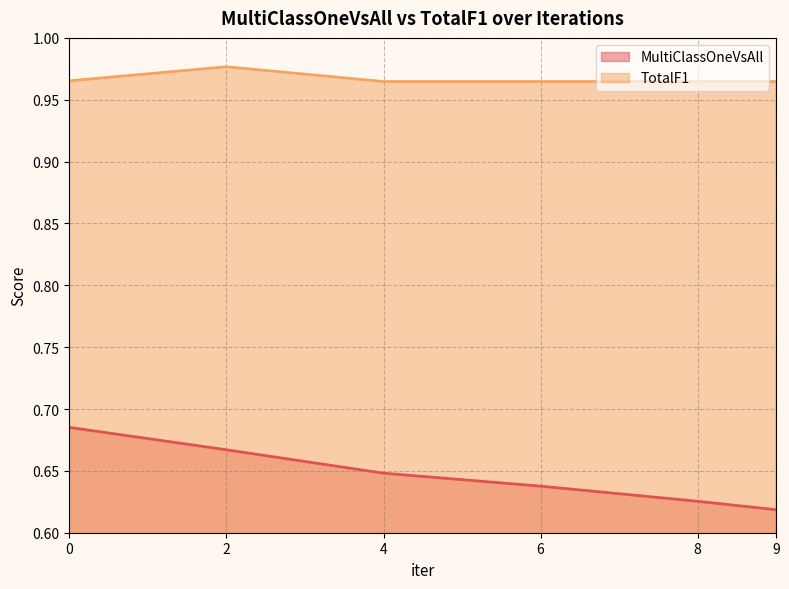

How many data points does each series have?

6